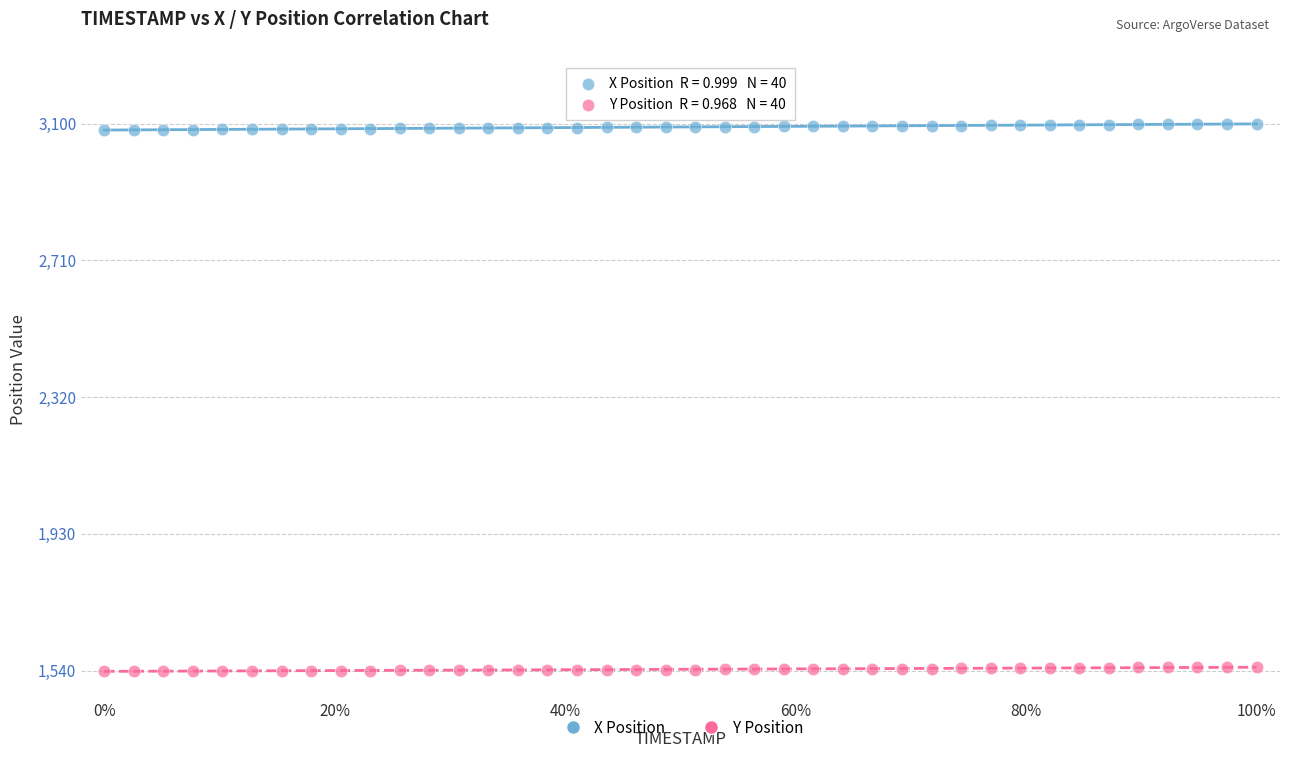

Across all data points, what is the range of X values (max minus min)?

1.0